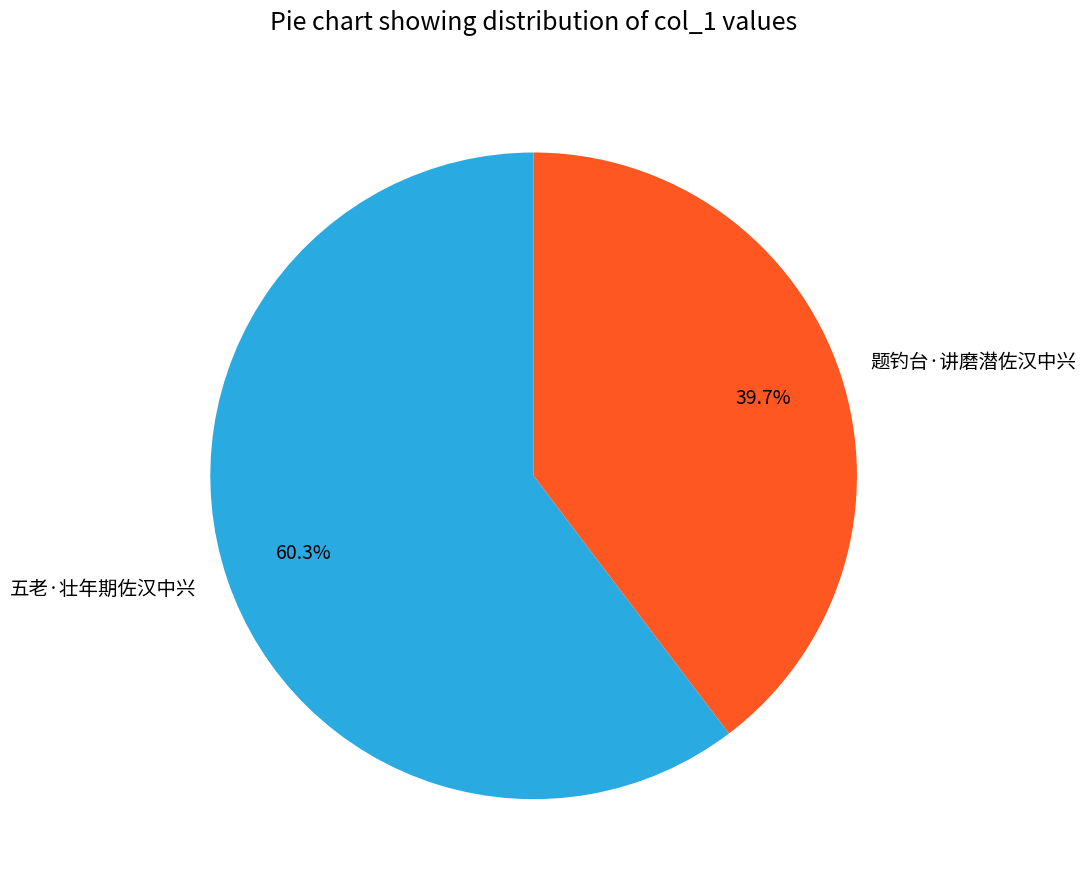

To the nearest percent, what is the combined percentage of 题钓台·讲磨潜佐汉中兴 and 五老·壮年期佐汉中兴?

100%